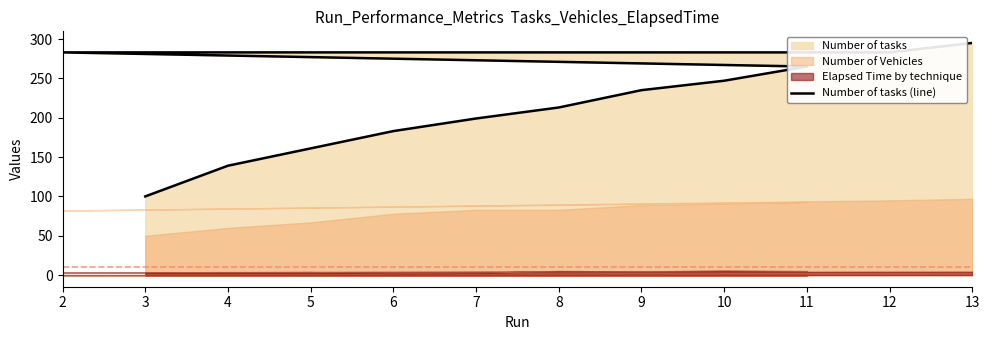

Approximately how many times larger is the value at 10 compared to 2?

0.9